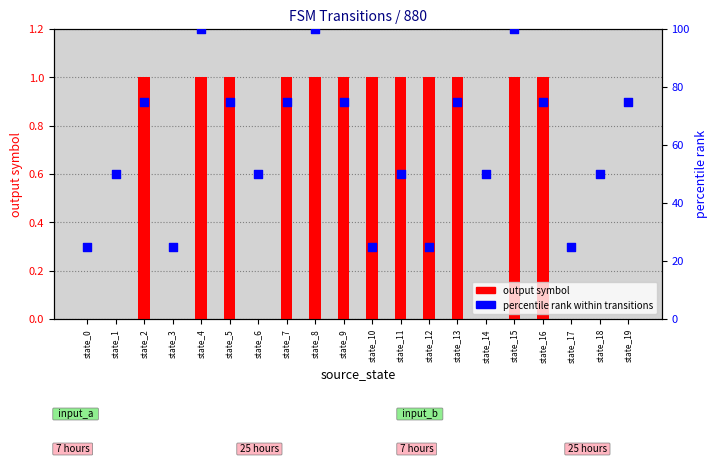

At which category is the sum across all series the highest?

state_4